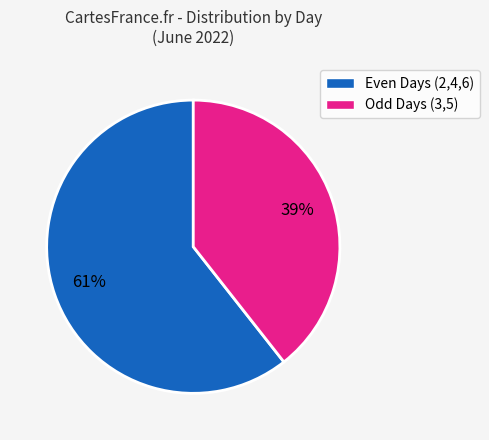

Count the number of slices in the pie.

2